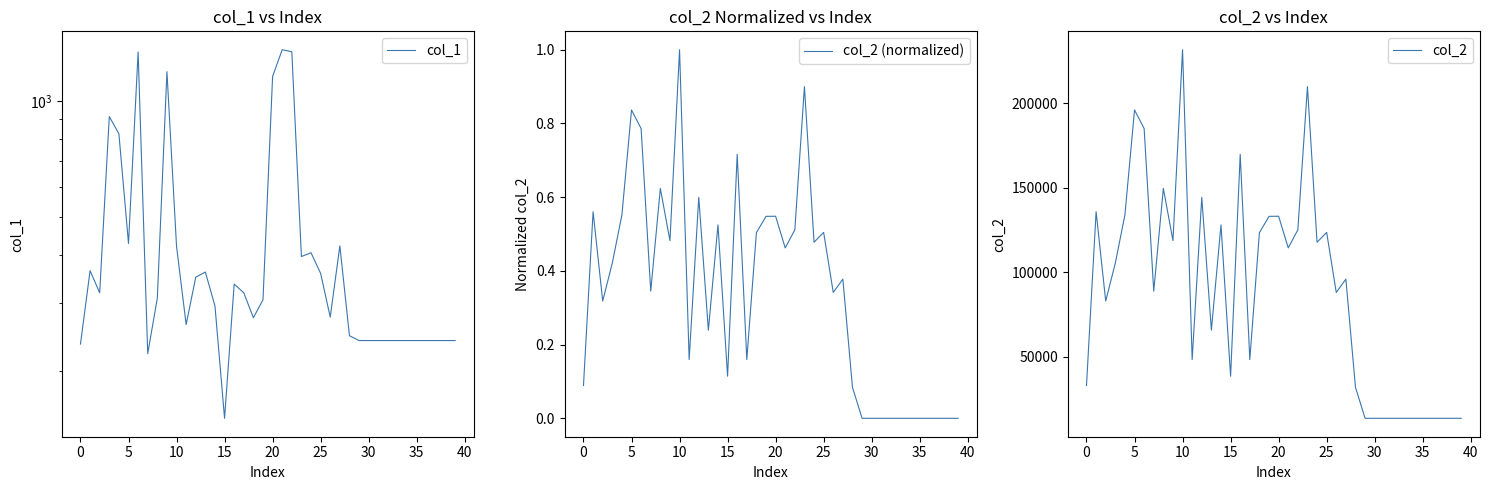

How many lines are shown in the chart?

3